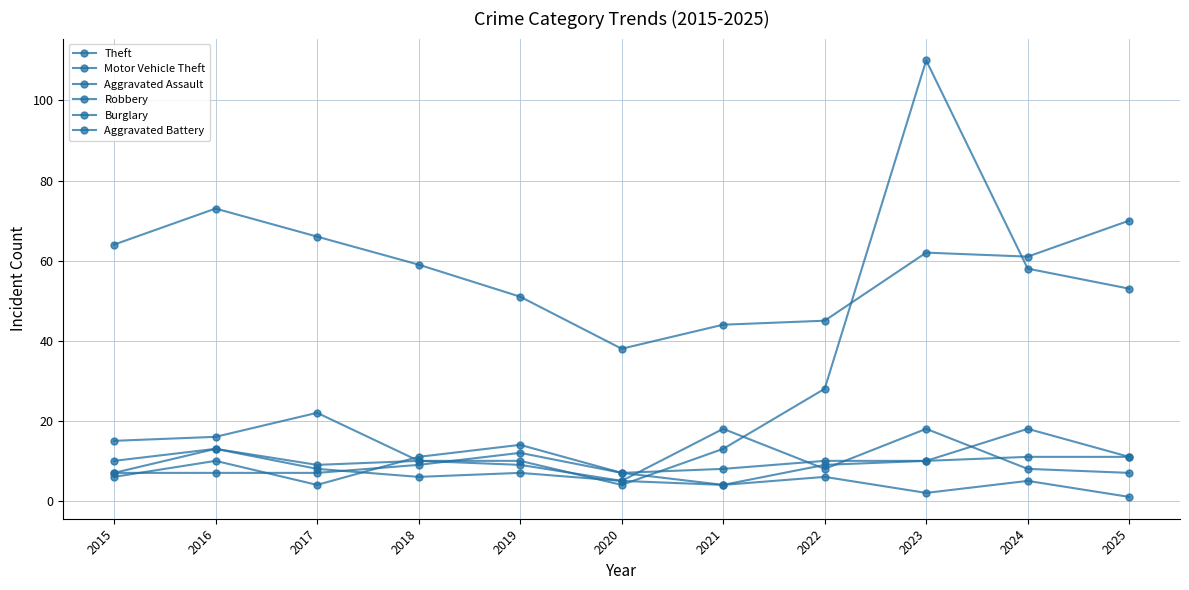

How many lines are shown in the chart?

6